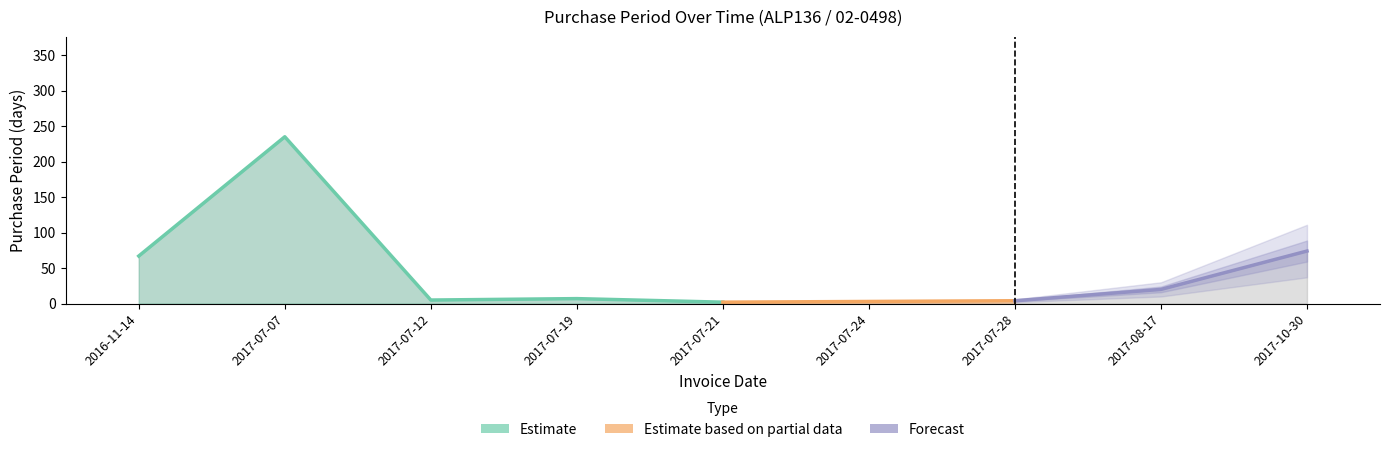

Rank the categories by value from highest to lowest.

2017-07-07, 2017-10-30, 2016-11-14, 2017-08-17, 2017-07-19, 2017-07-12, 2017-07-28, 2017-07-24, 2017-07-21